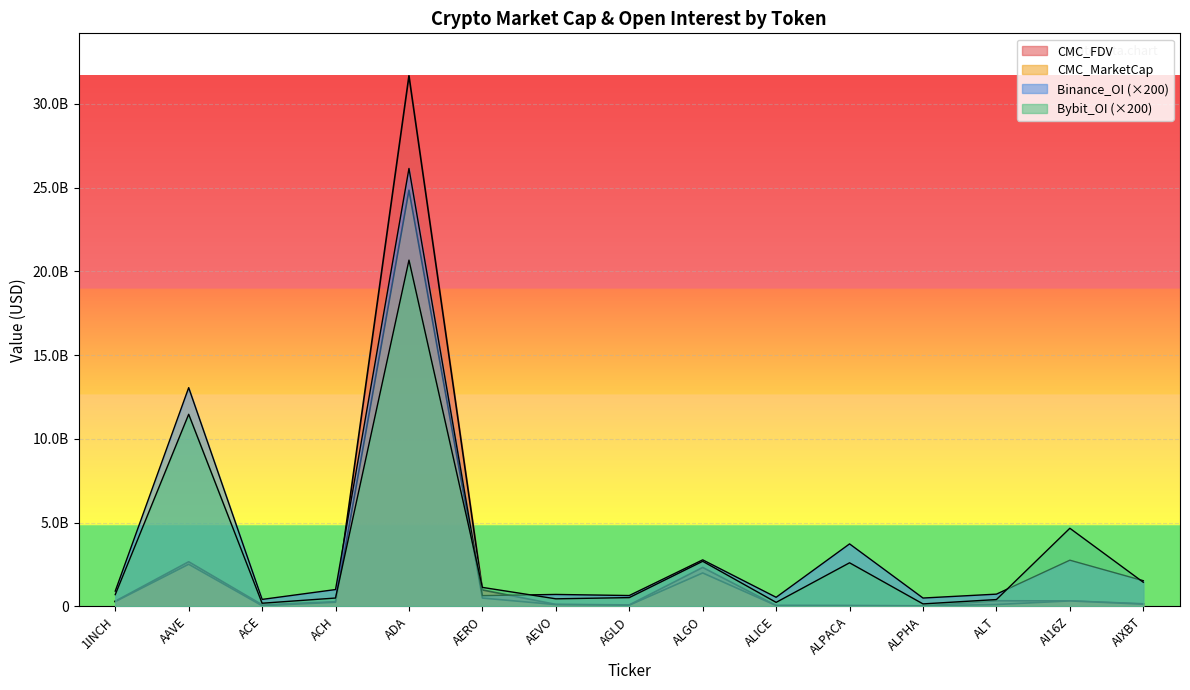

How many intersections are there between CMC_FDV and Binance_OI?

2